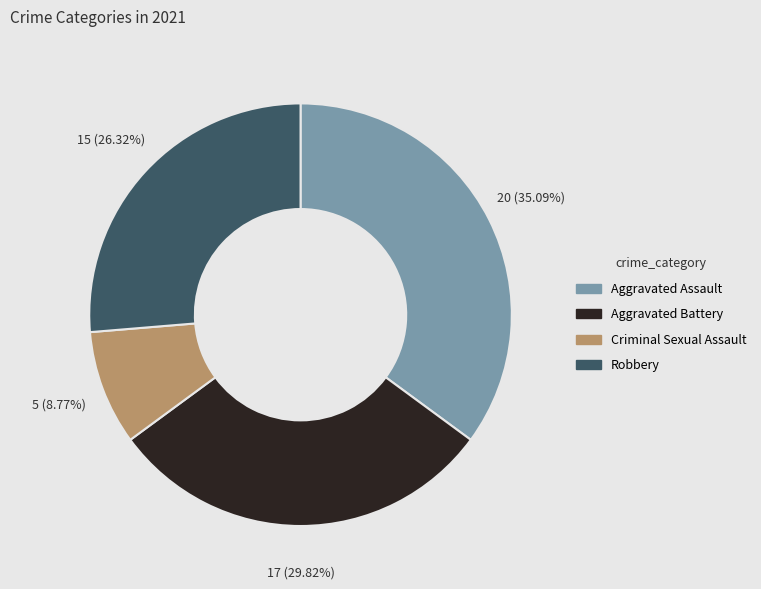

Rank the categories by value from highest to lowest.

Aggravated Assault, Aggravated Battery, Robbery, Criminal Sexual Assault